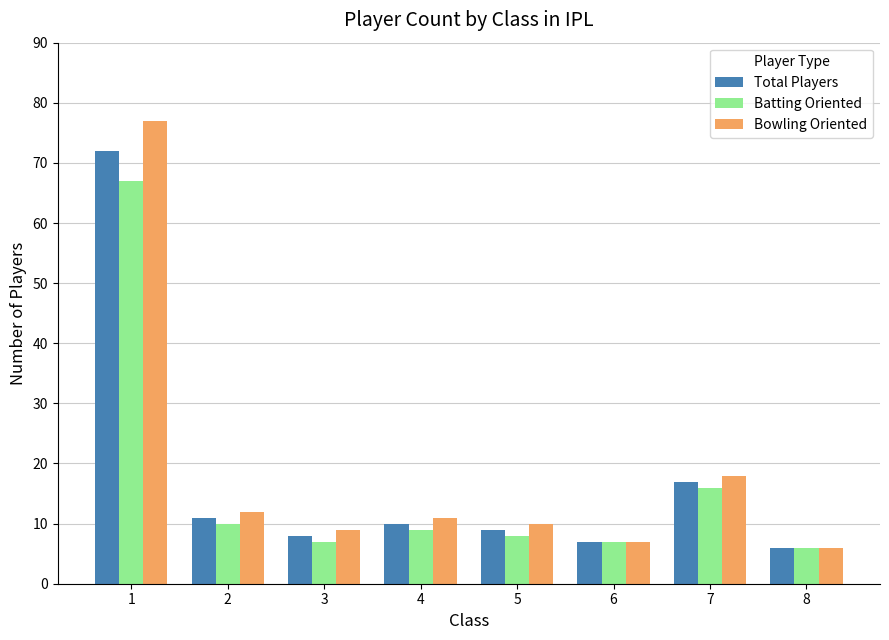

Read the Batting Oriented value at 1, to the nearest 10.

70